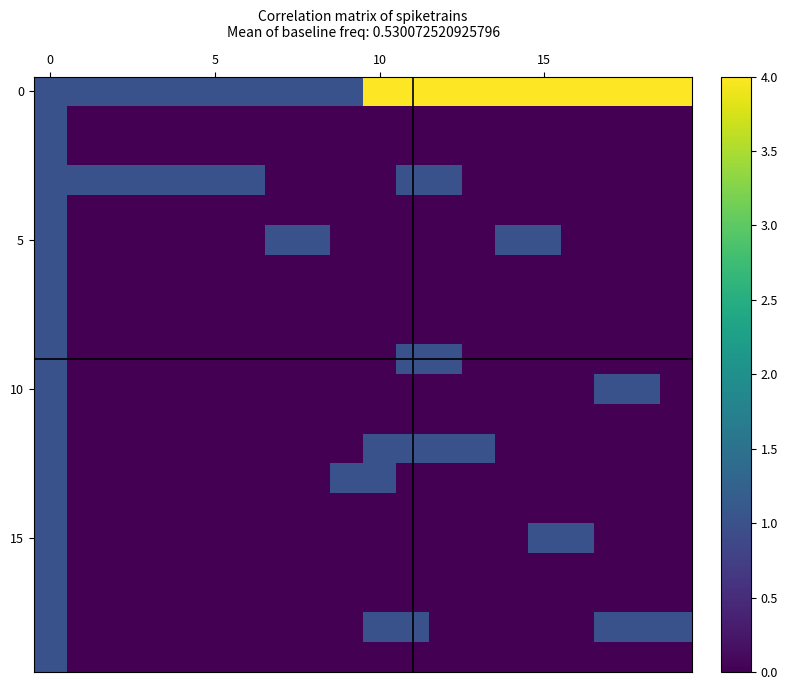

How many categories are shown in the chart?

20